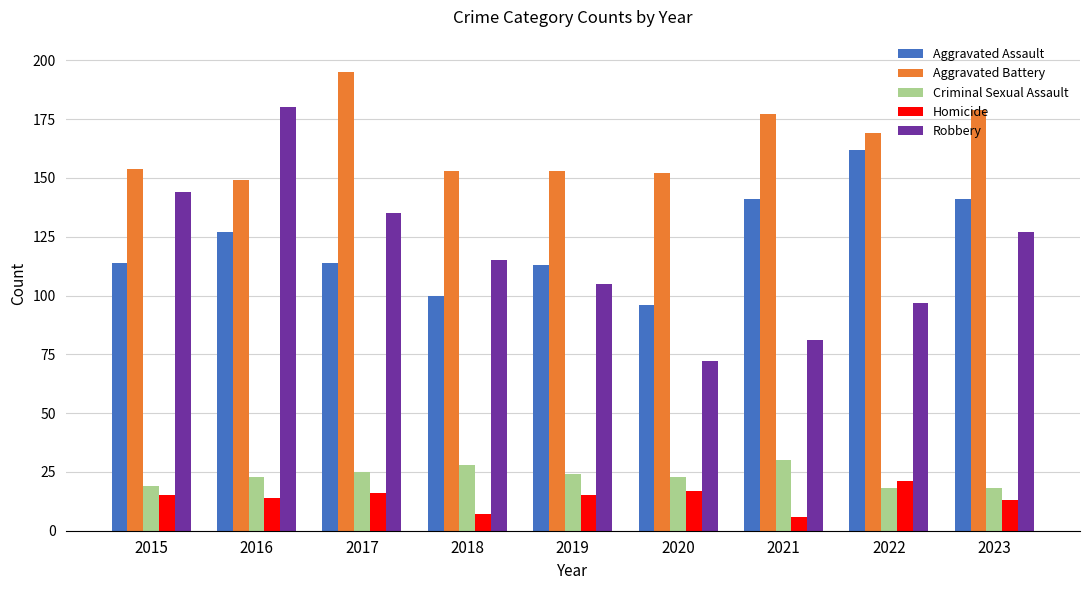

What is the approximate value of Robbery at 2017?

135